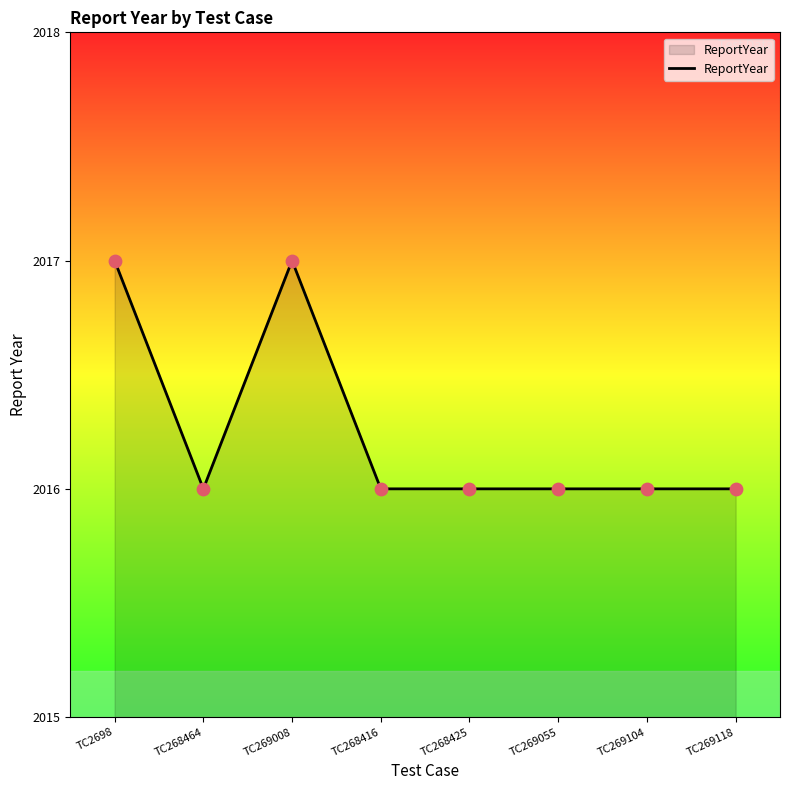

What is the ratio of the value at TC268425 to the value at TC269118?

1.0